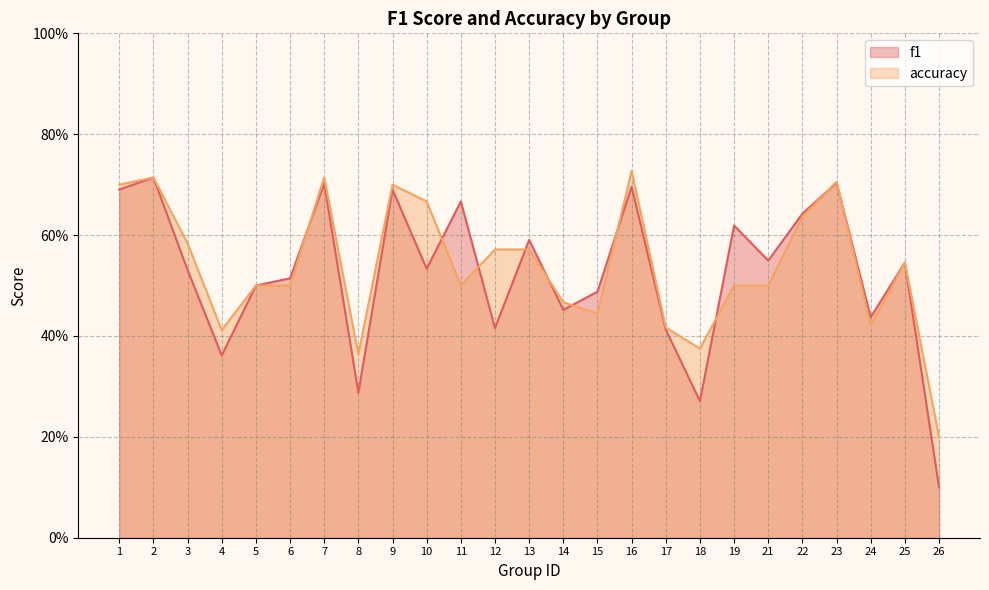

At which label is accuracy closest to 0?

26